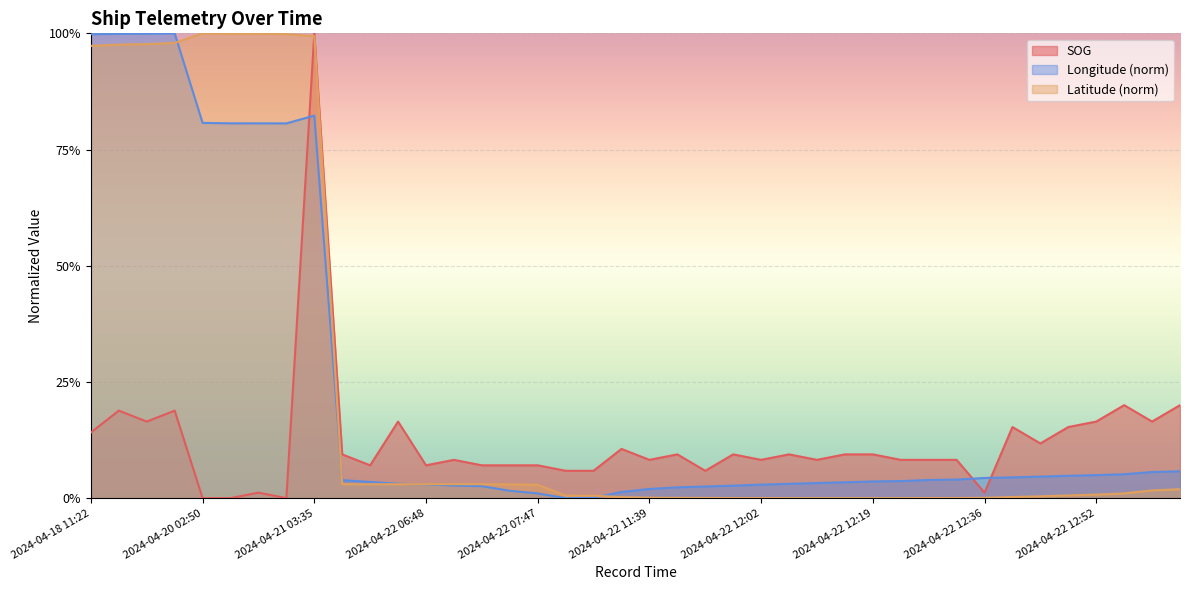

Read the SOG value at 2024-04-22 11:52.

0.1